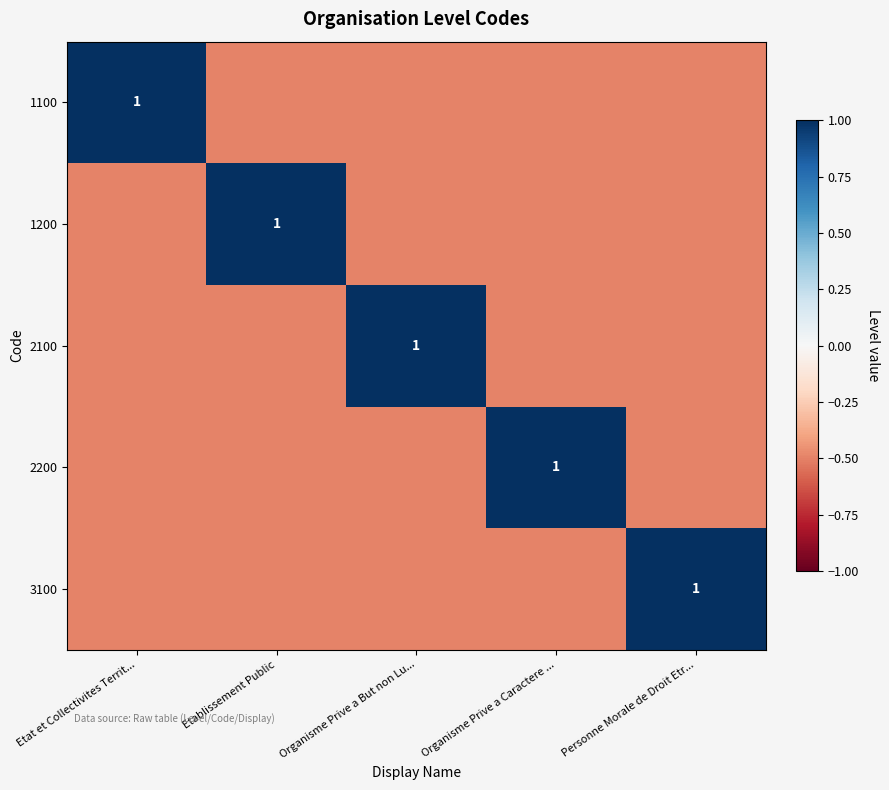

How many positive values does the 1100 series have?

1